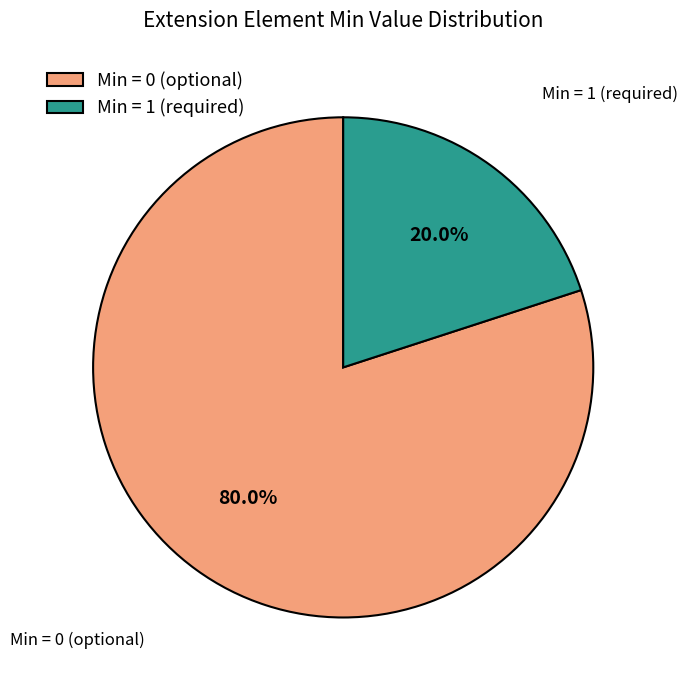

What is the majority slice?

Min = 0 (optional)